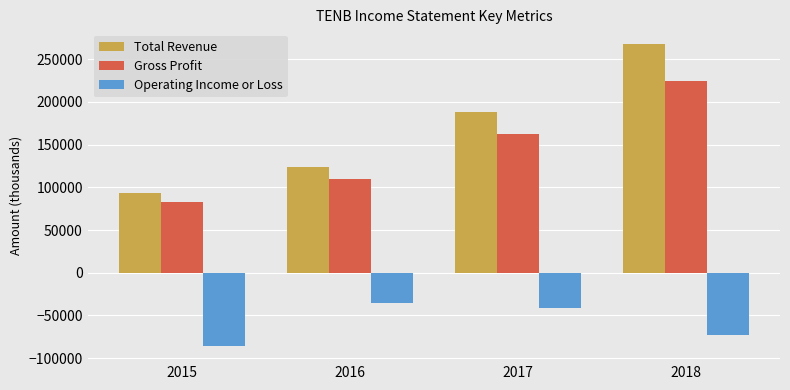

Which series has the widest spread of values?

Total Revenue